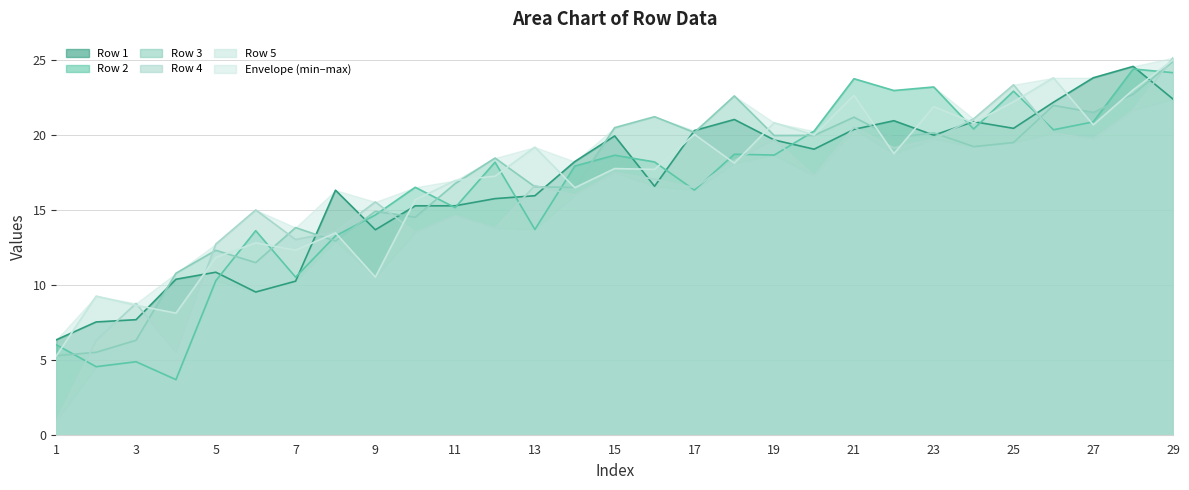

Which series changed the most between 21 and 29?

Row 4 line